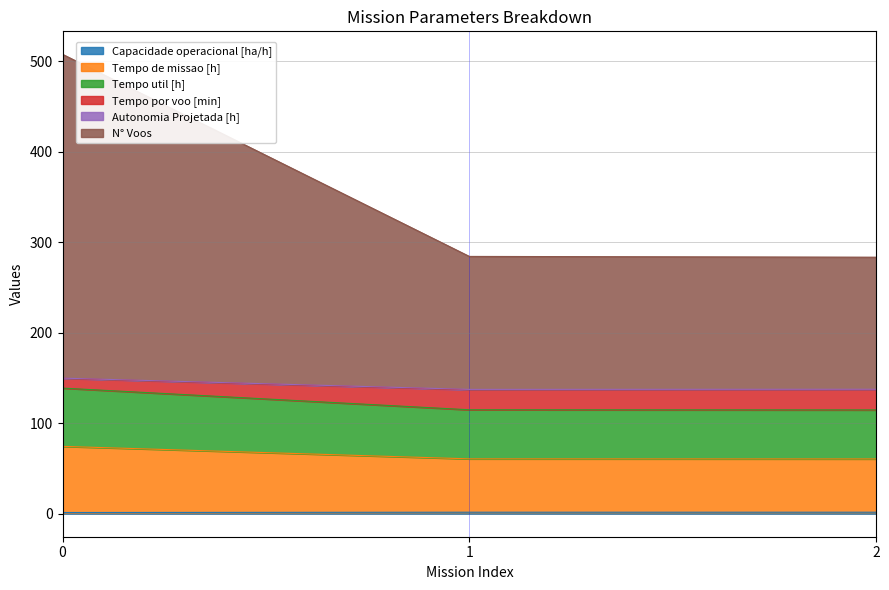

How many categories are shown in the chart?

3